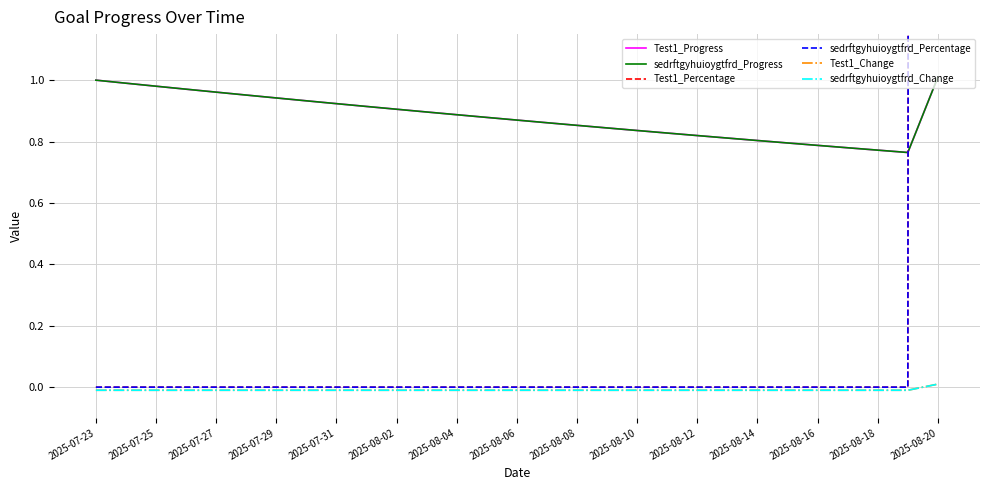

True or false: Test1_Percentage has more than 0 points higher than both neighbors.

False